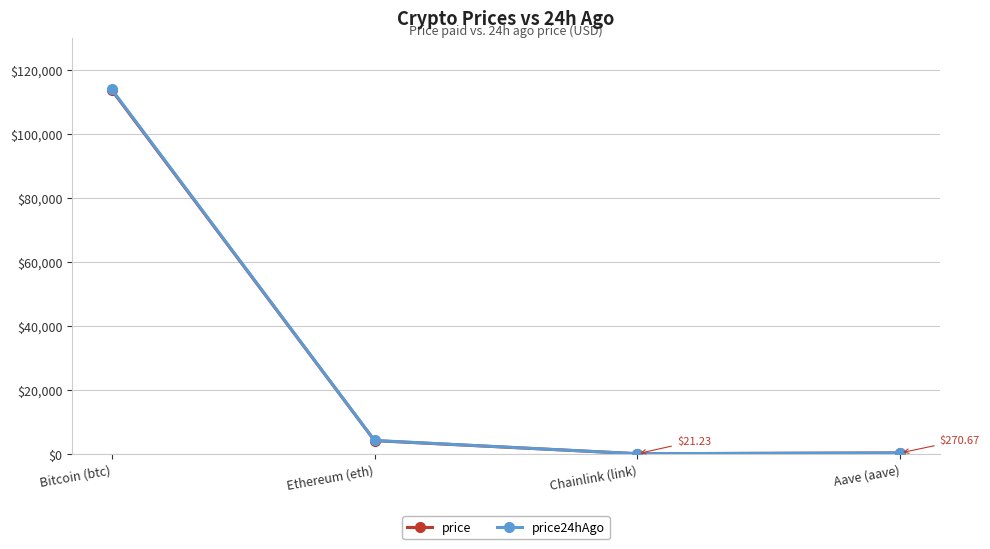

What is the label of the 1st point from the left?

Bitcoin (btc)